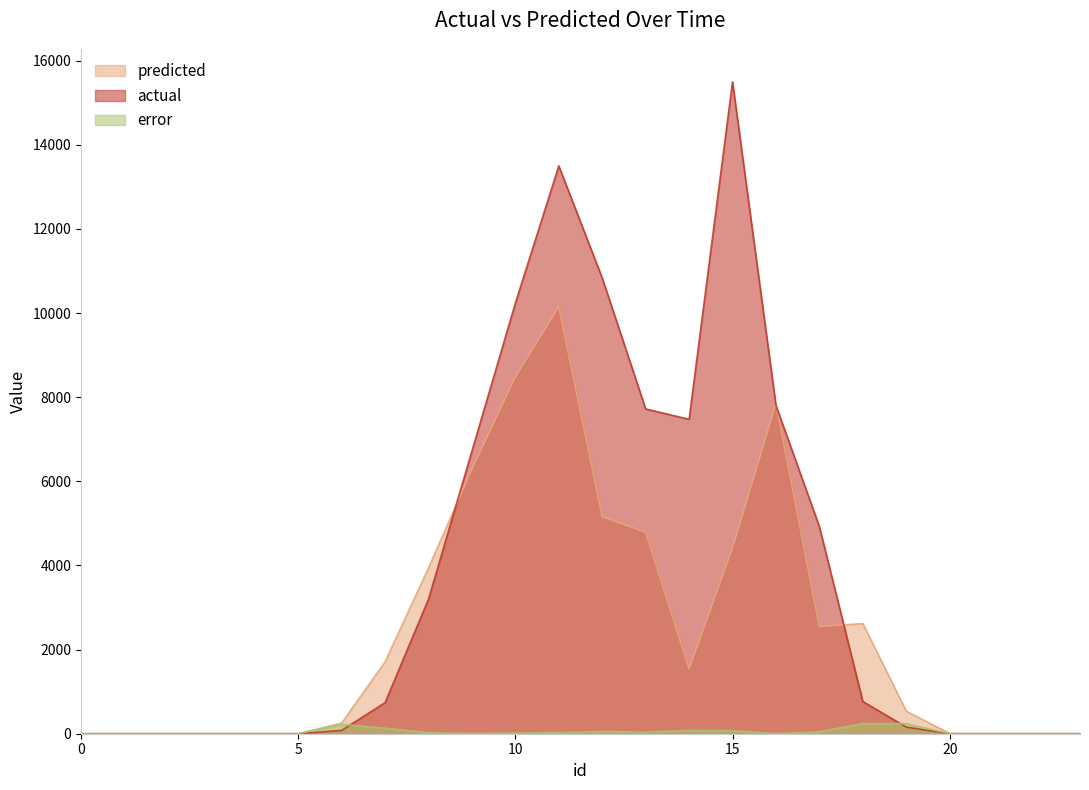

Which label corresponds to the largest value in the chart?

15